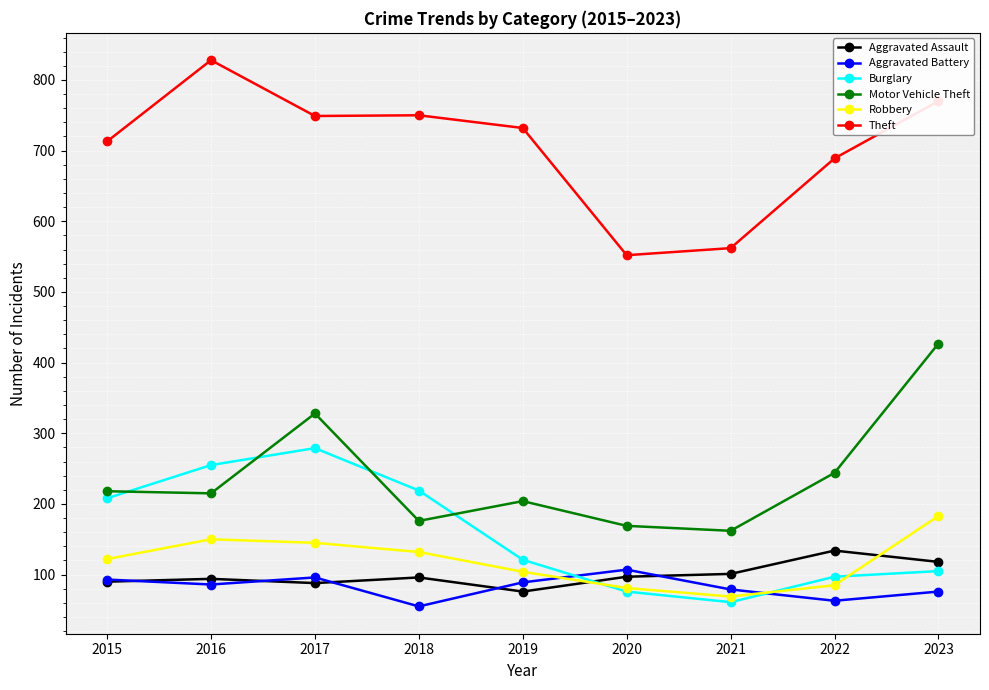

At which label does Motor Vehicle Theft reach its minimum?

2021